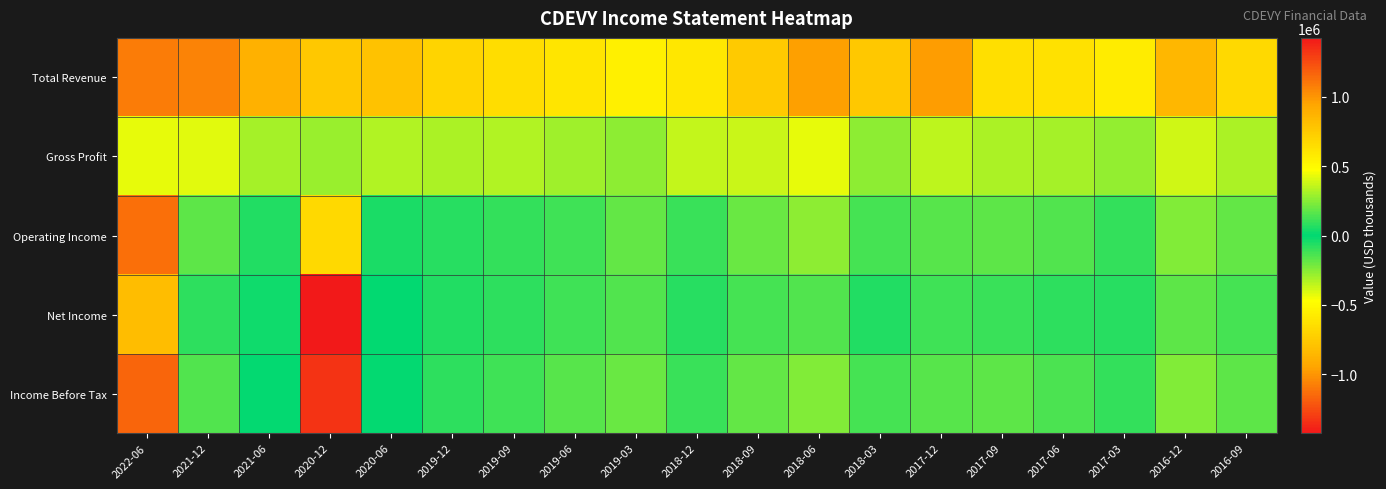

Reading left to right, list all the values displayed in this chart.

Total Revenue: 2022-06=1089900	2021-12=1061100	2021-06=882400	2020-12=766400	2020-06=794100	2019-12=700800	2019-09=655200	2019-06=608900	2019-03=547200	2018-12=594600	2018-09=753900	2018-06=959200	2018-03=763500	2017-12=979100	2017-09=636900	2017-06=629700	2017-03=574000	2016-12=854700	2016-09=675800
Gross Profit: 2022-06=431900	2021-12=415200	2021-06=308500	2020-12=283100	2020-06=330400	2019-12=315100	2019-09=326700	2019-06=300200	2019-03=258200	2018-12=365100	2018-09=373400	2018-06=425800	2018-03=267200	2017-12=347900	2017-09=315200	2017-06=308000	2017-03=269000	2016-12=388000	2016-09=315000
Operating Income: 2022-06=1128100	2021-12=172200	2021-06=56500	2020-12=-676000	2020-06=45700	2019-12=75800	2019-09=94600	2019-06=122000	2019-03=185700	2018-12=102300	2018-09=199700	2018-06=258800	2018-03=128400	2017-12=162400	2017-09=170400	2017-06=150000	2017-03=98400	2016-12=235600	2016-09=179600
Net Income: 2022-06=823800	2021-12=81600	2021-06=-28500	2020-12=-1426300	2020-06=-2400	2019-12=60100	2019-09=85100	2019-06=111700	2019-03=146300	2018-12=73800	2018-09=128500	2018-06=151200	2018-03=61600	2017-12=112800	2017-09=108100	2017-06=79400	2017-03=70000	2016-12=173800	2016-09=124700
Income Before Tax: 2022-06=1167900	2021-12=151800	2021-06=7200	2020-12=-1335700	2020-06=10200	2019-12=80100	2019-09=115100	2019-06=160800	2019-03=194800	2018-12=105800	2018-09=185800	2018-06=240800	2018-03=124900	2017-12=160000	2017-09=171000	2017-06=139500	2017-03=91700	2016-12=242800	2016-09=175100